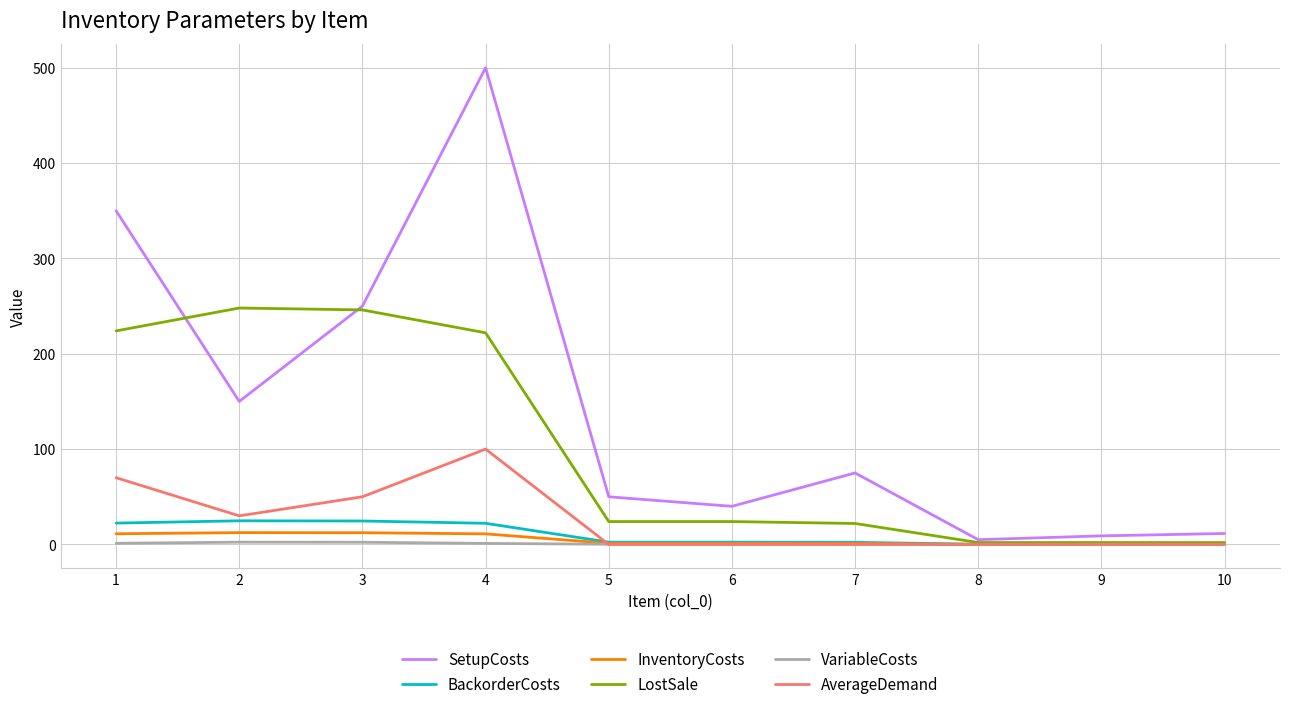

Which series has the largest total across all categories?

SetupCosts